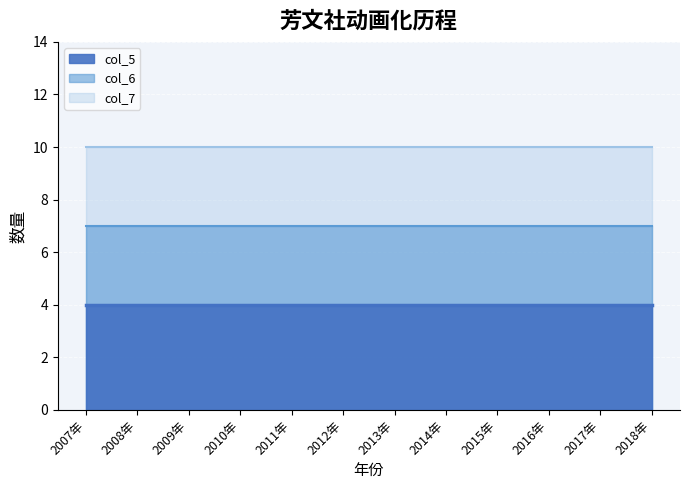

Reading right to left, list all the values displayed in this chart.

col_5: 2018年=4	2017年=4	2016年=4	2015年=4	2014年=4	2013年=4	2012年=4	2011年=4	2010年=4	2009年=4	2008年=4	2007年=4
col_6: 2018年=7	2017年=7	2016年=7	2015年=7	2014年=7	2013年=7	2012年=7	2011年=7	2010年=7	2009年=7	2008年=7	2007年=7
col_7: 2018年=10	2017年=10	2016年=10	2015年=10	2014年=10	2013年=10	2012年=10	2011年=10	2010年=10	2009年=10	2008年=10	2007年=10